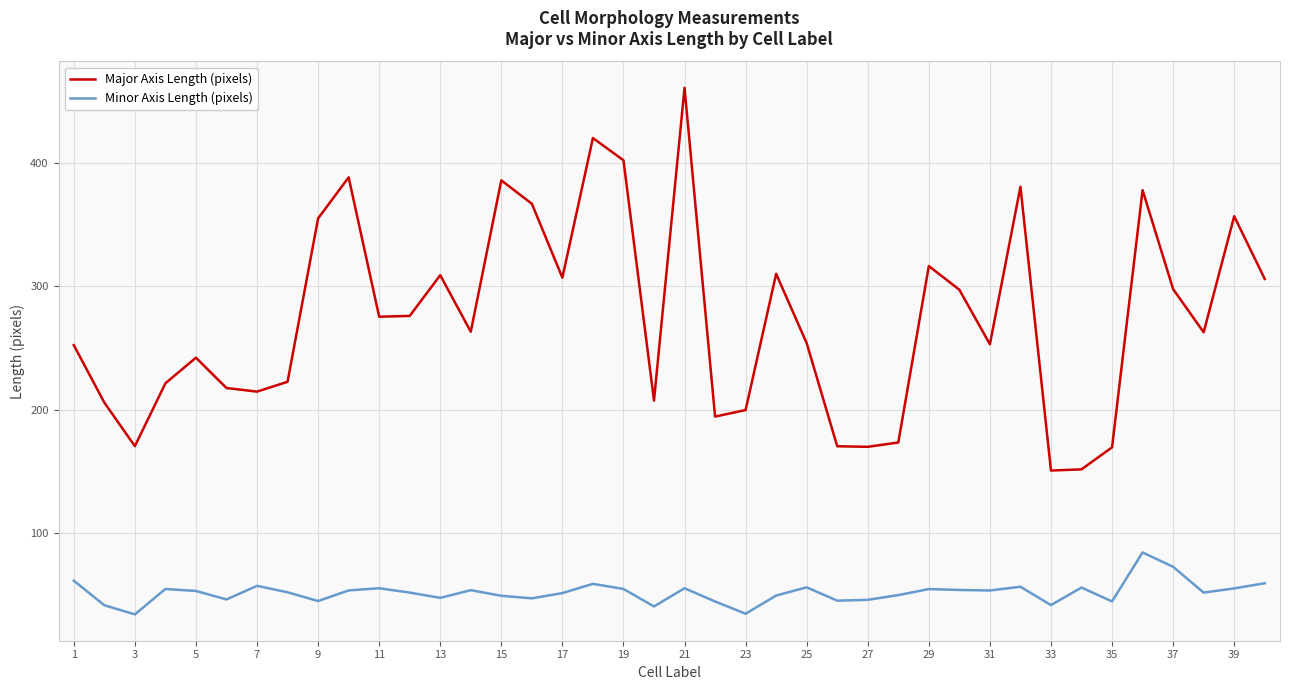

Which series has the largest total across all categories?

Major Axis Length (pixels)